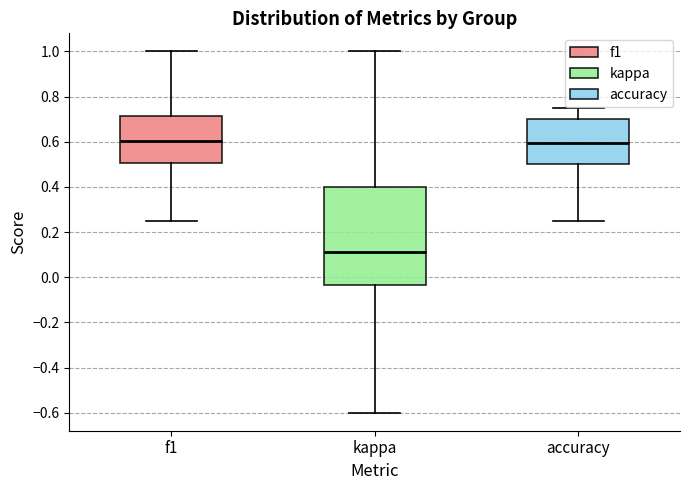

Reading left to right, read every box against the y-axis: the position of its median line, the range the box covers, and the ends of its whiskers. The values are not printed on the chart, so give them approximately, as read against the axis.

f1: median 0.60, box 0.50 to 0.72, whiskers 0.26 to 1.00
kappa: median 0.12, box -0.04 to 0.40, whiskers -0.60 to 1.00
accuracy: median 0.60, box 0.50 to 0.70, whiskers 0.26 to 0.76